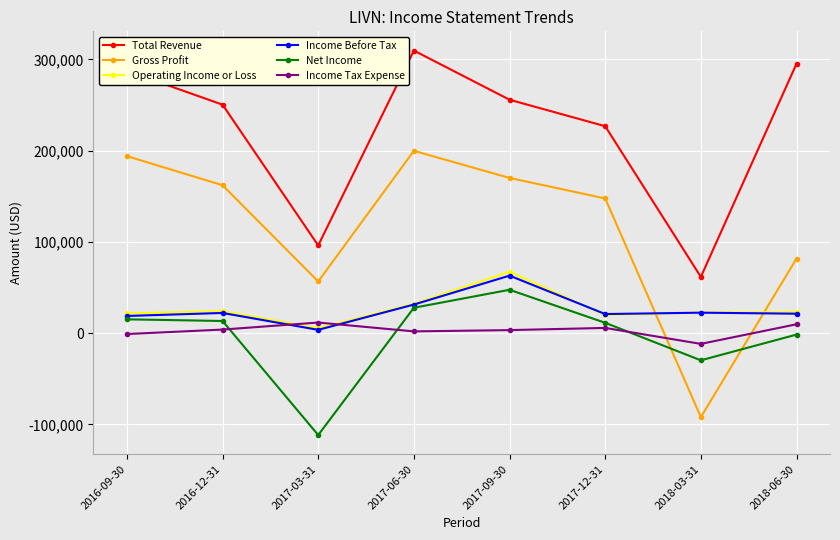

The value of Gross Profit at 2016-09-30 is 194000. True or false?

True